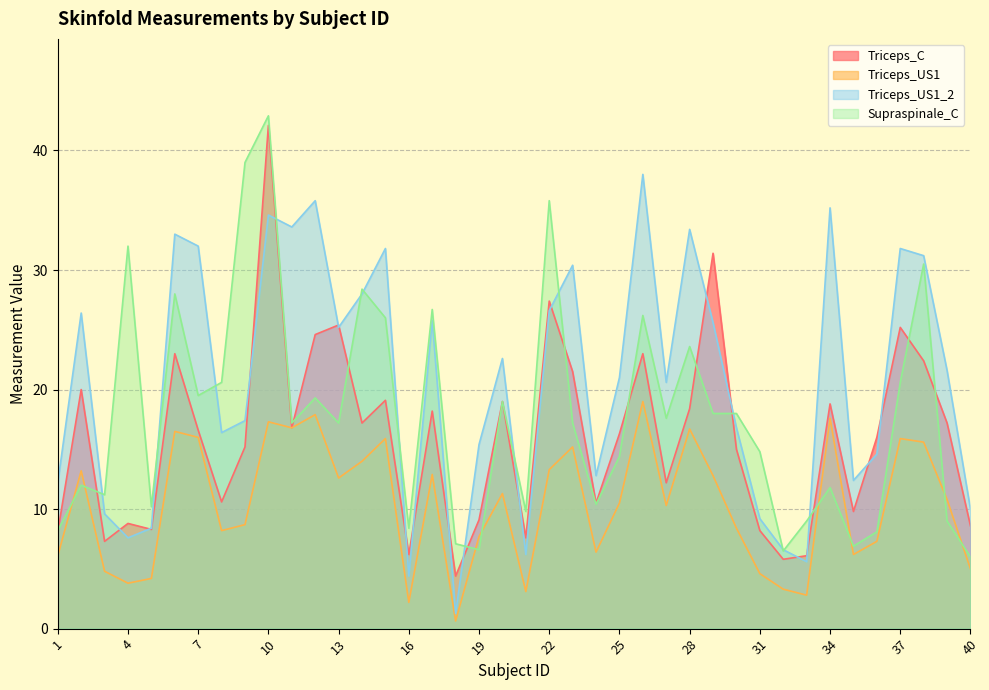

What is the difference between the maximum and minimum values in the Triceps_US1_2 series?

36.7